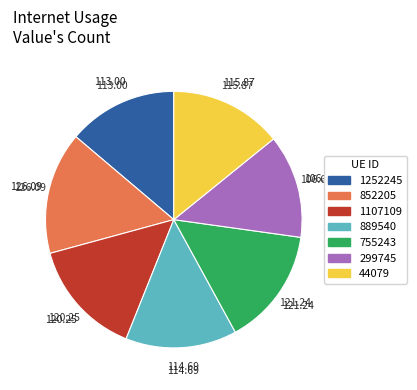

Between 1107109 and 44079, which is larger?

1107109